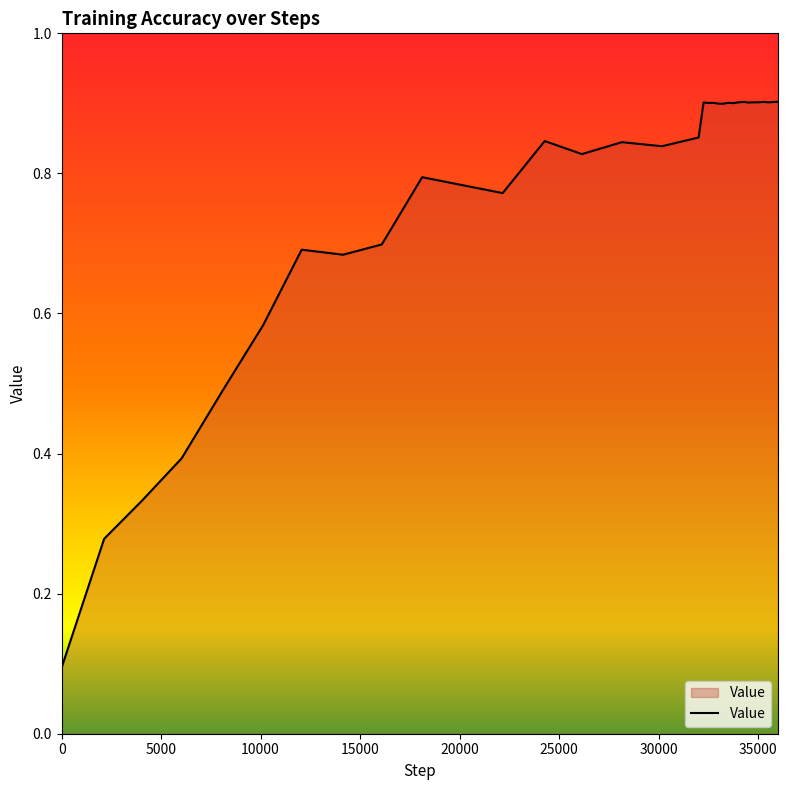

What is the smallest value displayed?

0.1